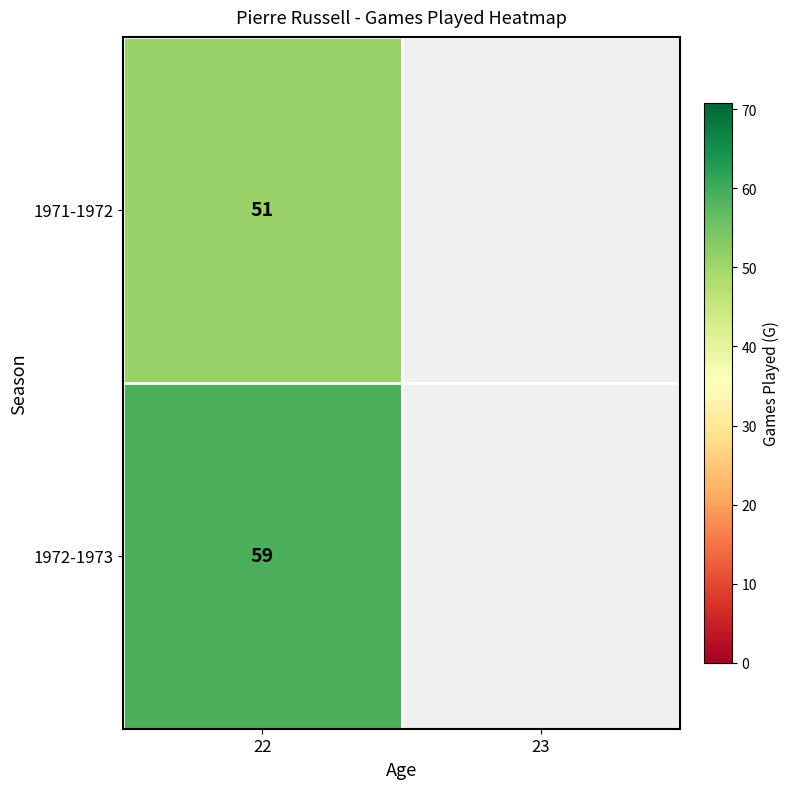

What is the total value across all series at 22?

110